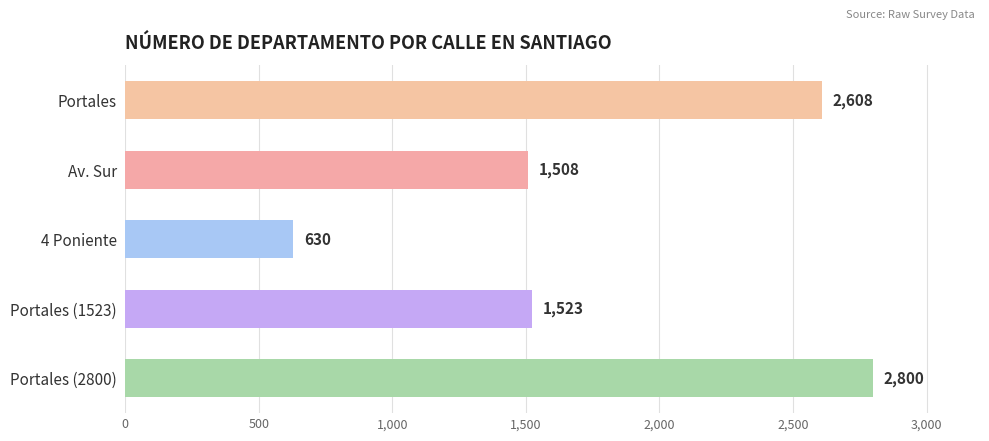

How many bars are there in total?

5